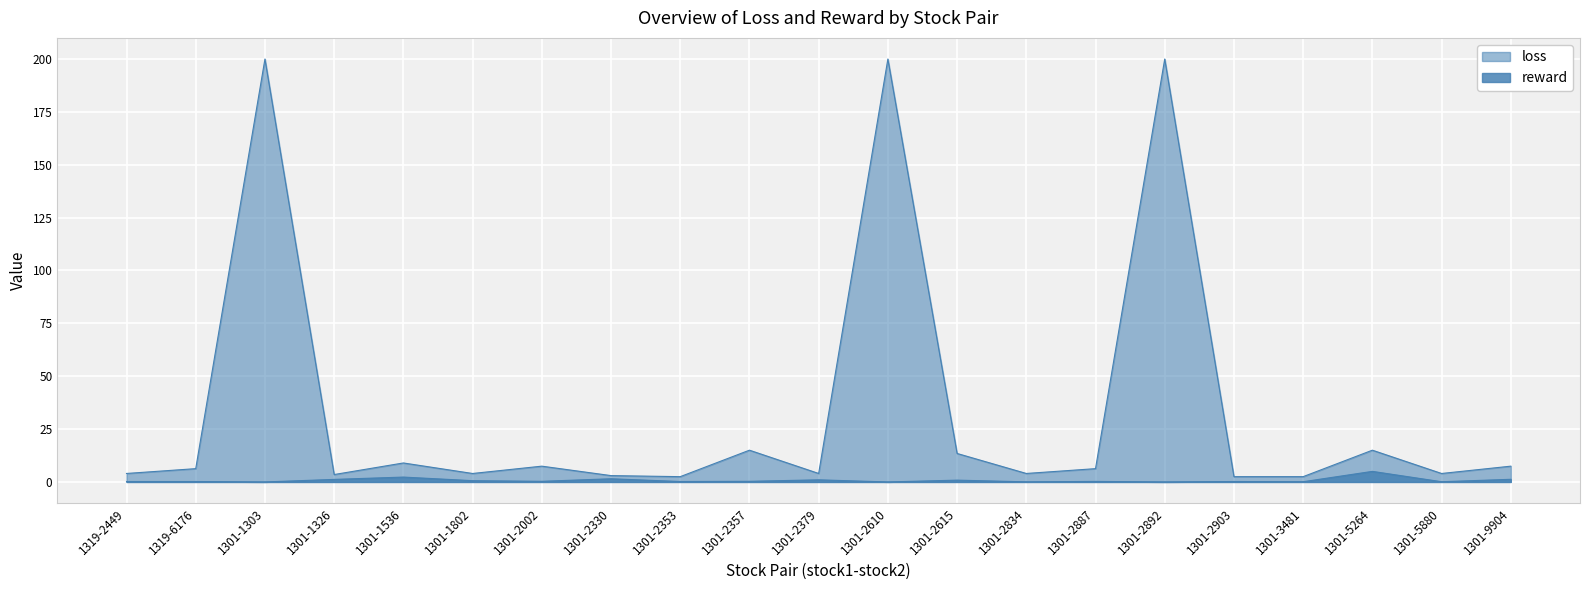

At how many categories does at least one series exceed 153?

3